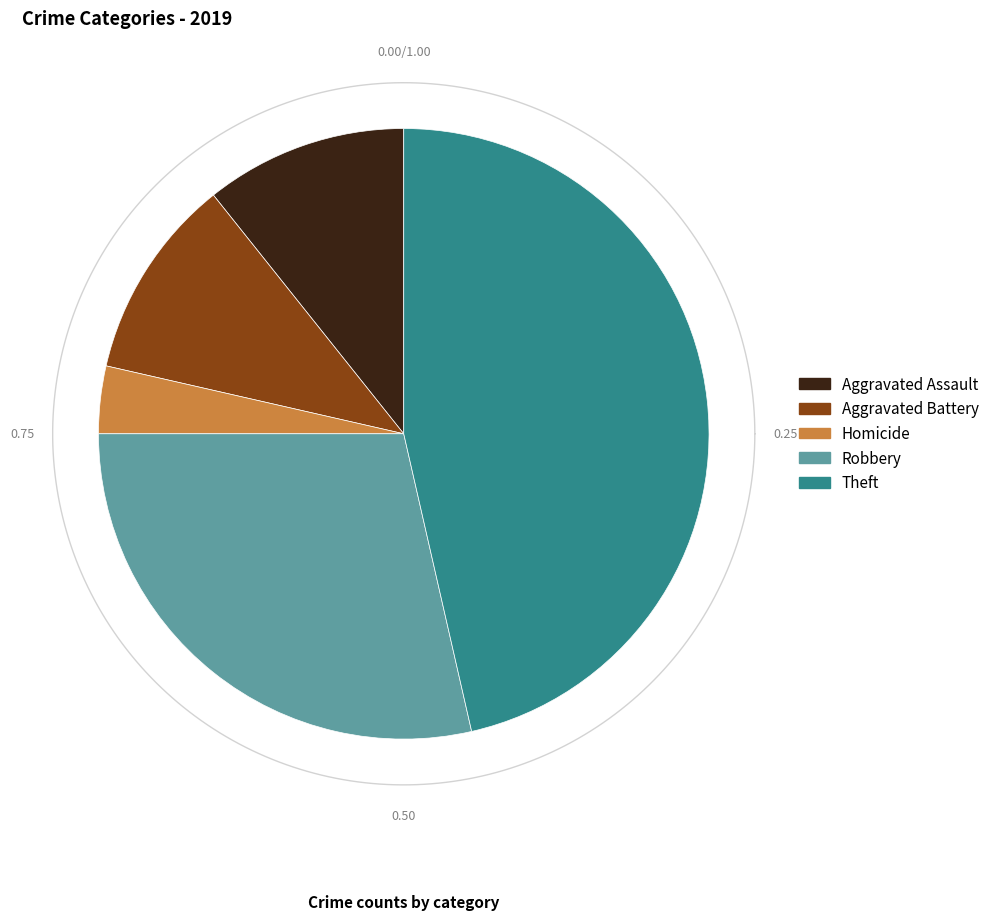

Does Theft account for over 50% of the chart?

No